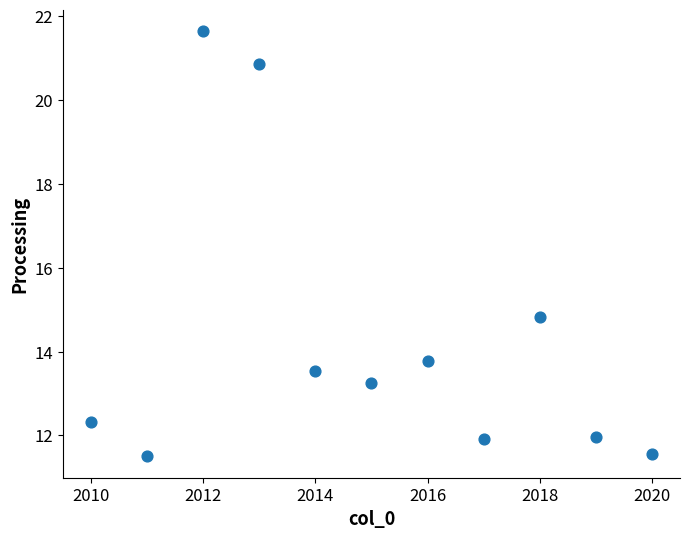

What Y value in the scatter plot is closest to 16?

14.8